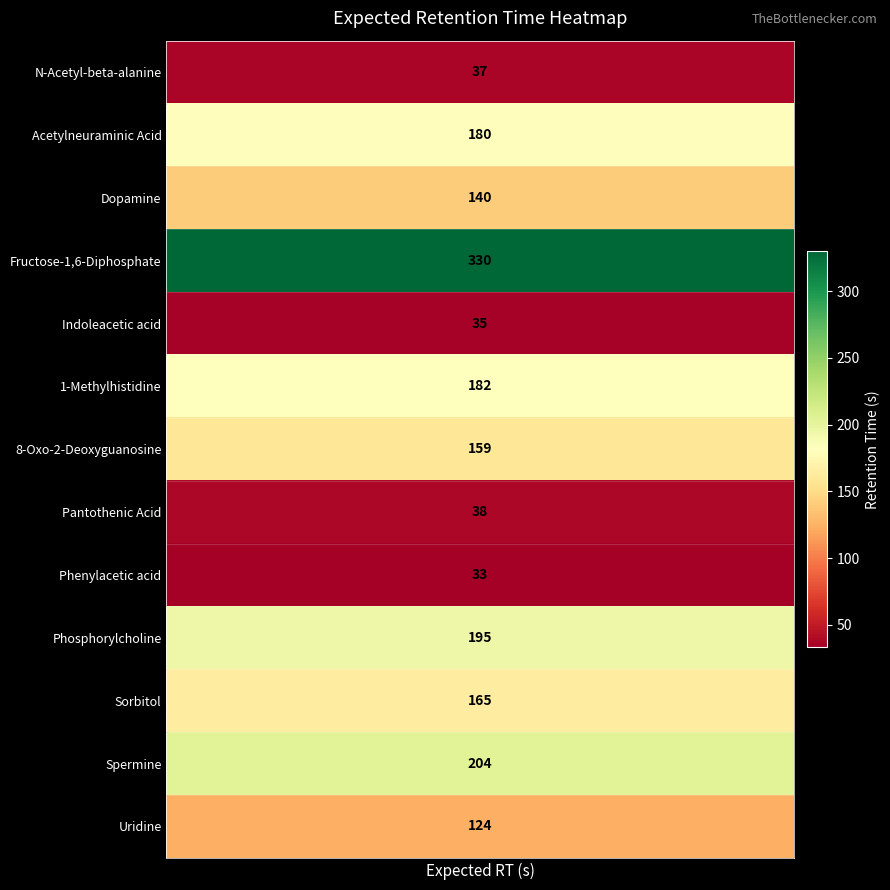

At which category does the chart reach its peak across all series?

3